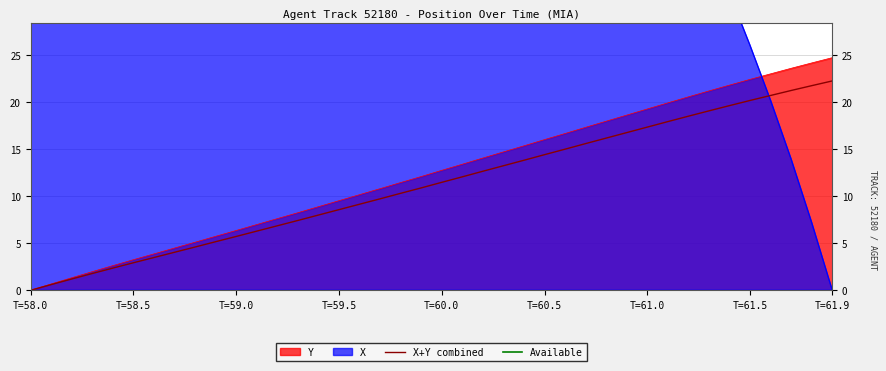

Does the chart display data point markers on the line(s)?

No